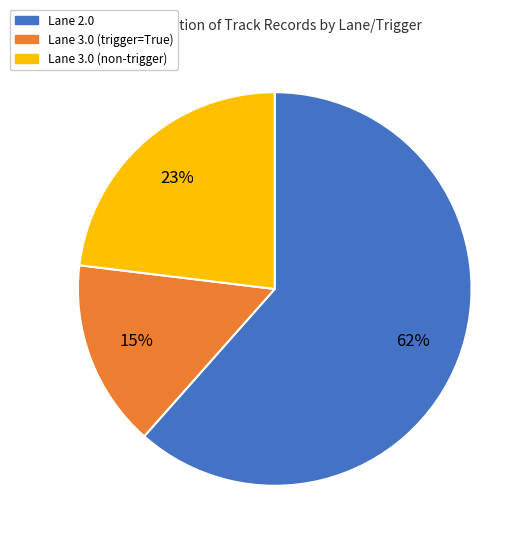

Is the sum of Lane 3.0 (non-trigger) and Lane 3.0 (trigger=True) greater than half?

No